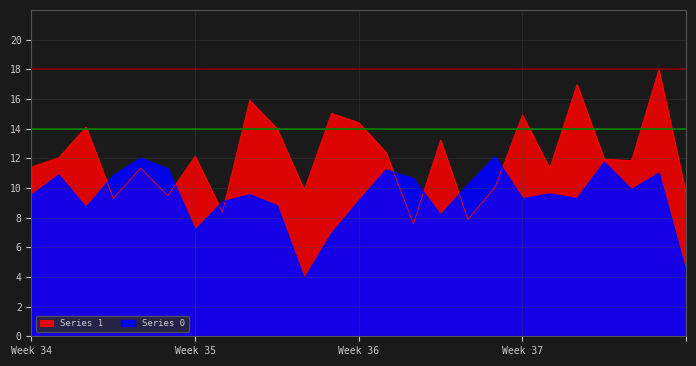

What is the total value across all series at 5?

20.8